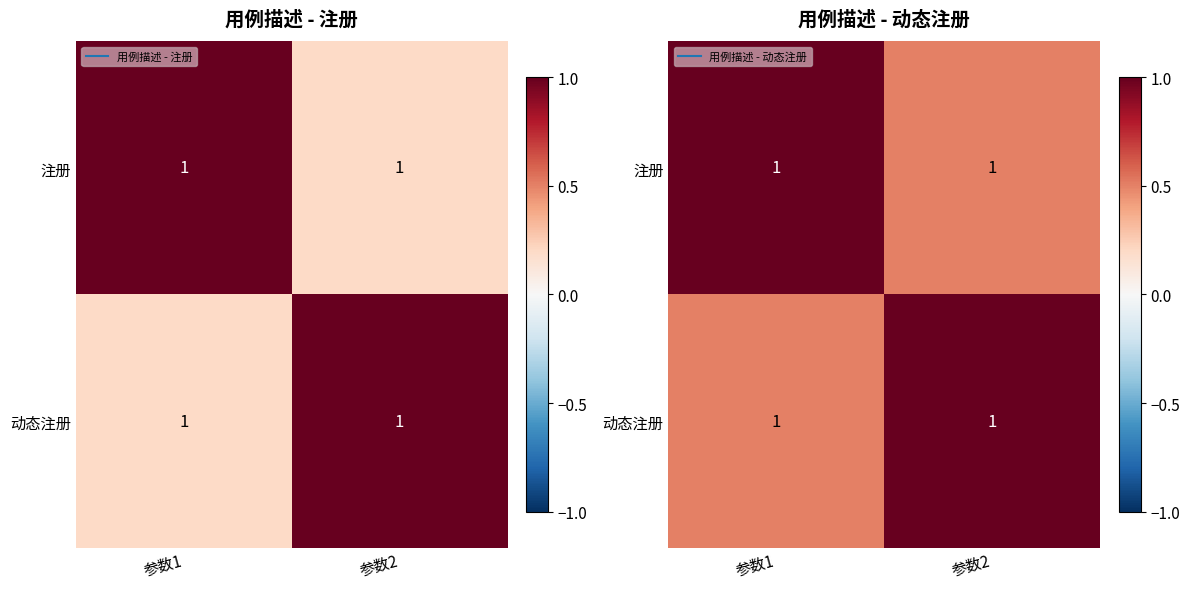

Is it true that 动态注册 equals 1.0 at 参数2?

True